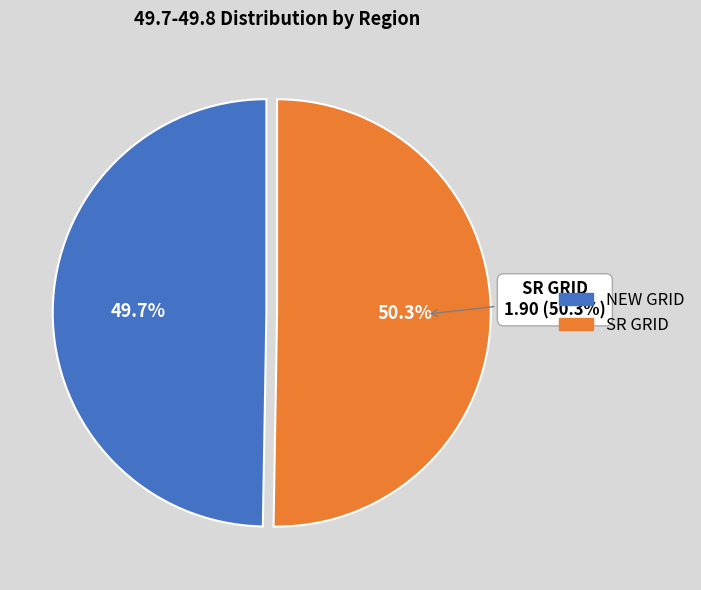

Rank the categories by value from highest to lowest.

SR GRID, NEW GRID